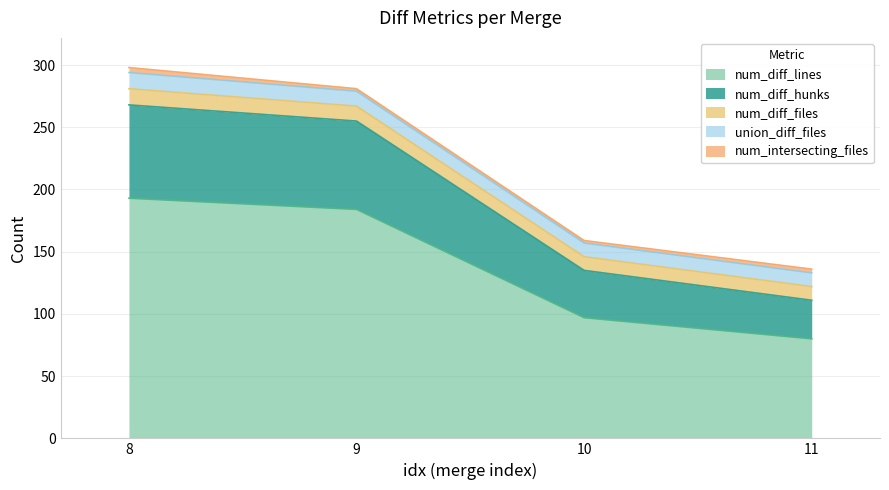

Rank the series by their maximum value, from highest to lowest.

num_diff_lines, num_diff_hunks, num_diff_files, union_diff_files, num_intersecting_files